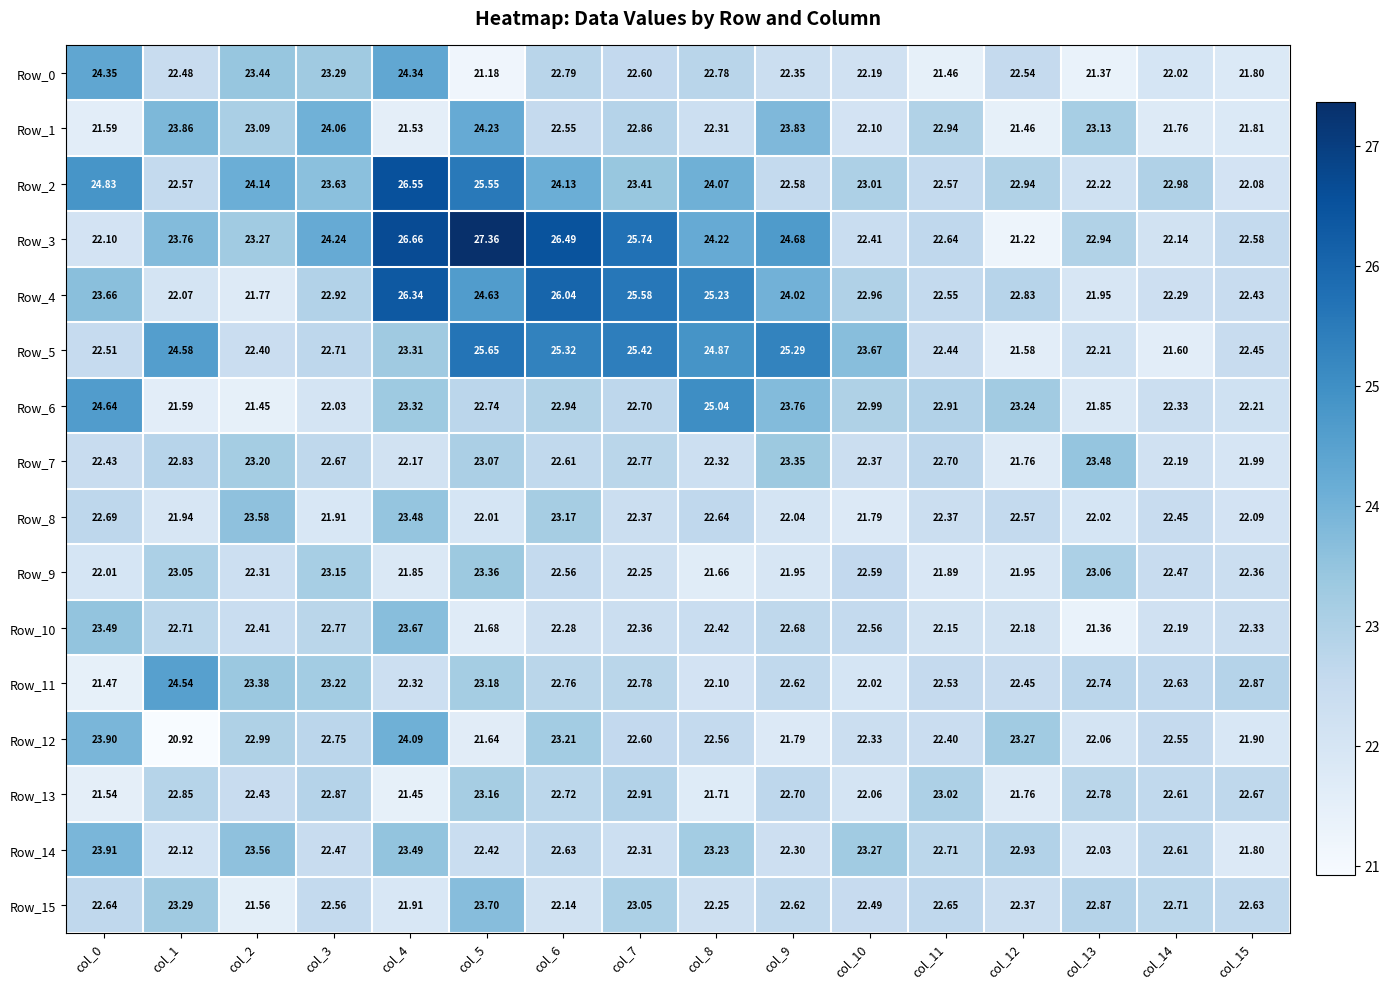

Is the value of Row_0 at col_14 greater than the value of Row_2 at col_10?

No